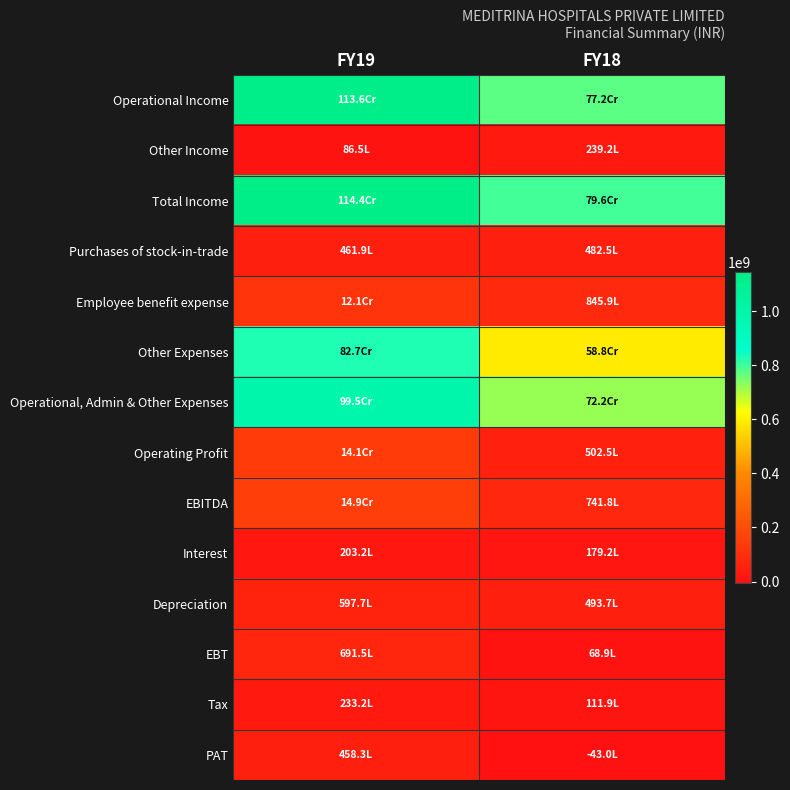

Rank the series by their maximum value, from lowest to highest.

Interest, Tax, Other Income, PAT, Purchases of stock-in-trade, Depreciation, EBT, Employee benefit expense, Operating Profit, EBITDA, Other Expenses, Operational, Admin & Other Expenses, Operational Income, Total Income